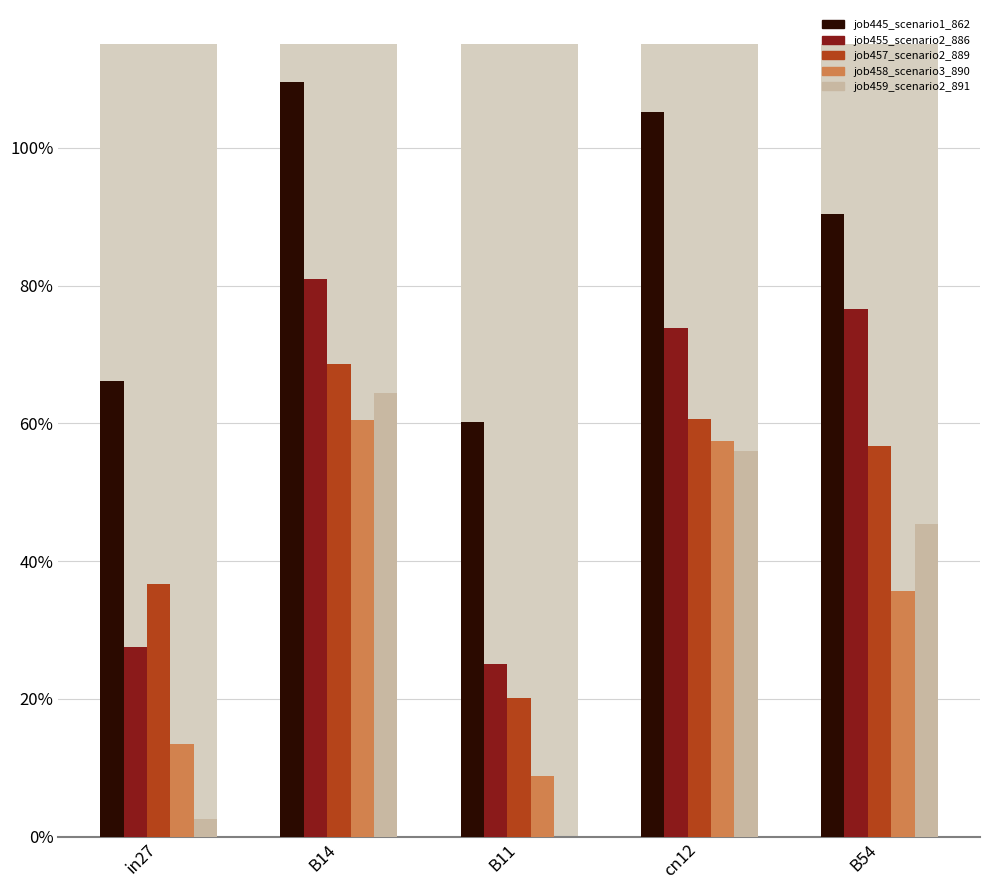

What is the label of the 3rd bar from the right?

B11